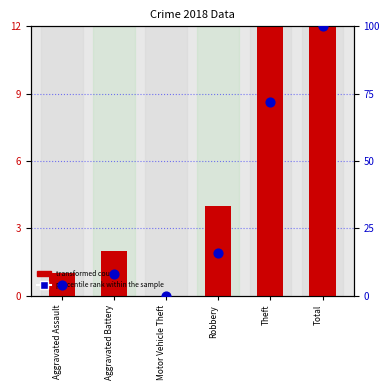

What is the total value across all series at Aggravated Battery?

10